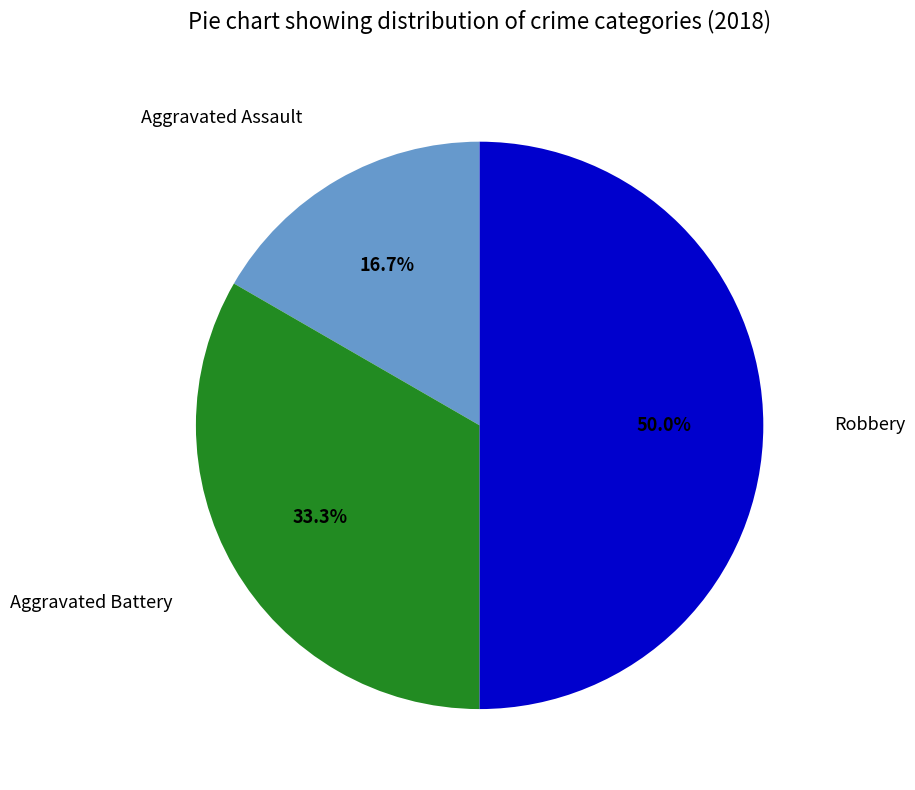

How many slices are in this pie chart?

3